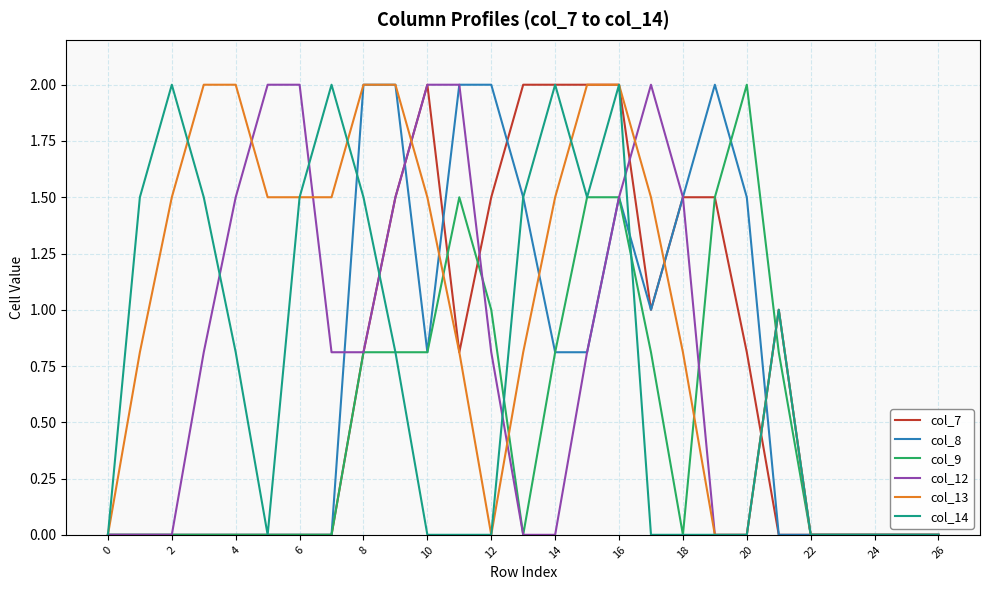

Is this an area chart (filled region under the line)?

No